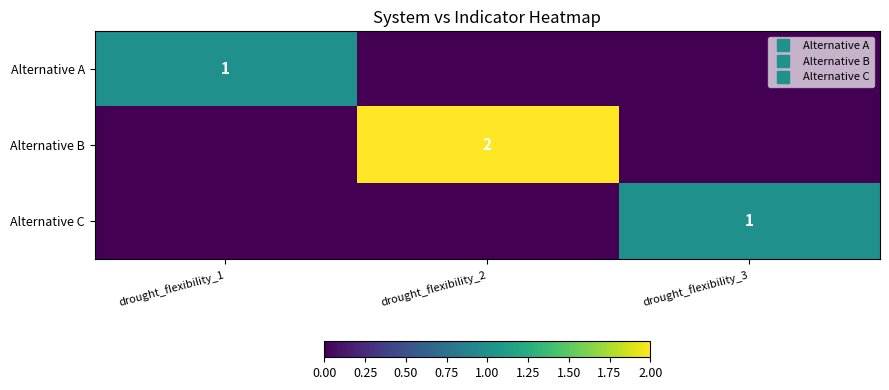

How many data points in Alternative B are above 0?

1